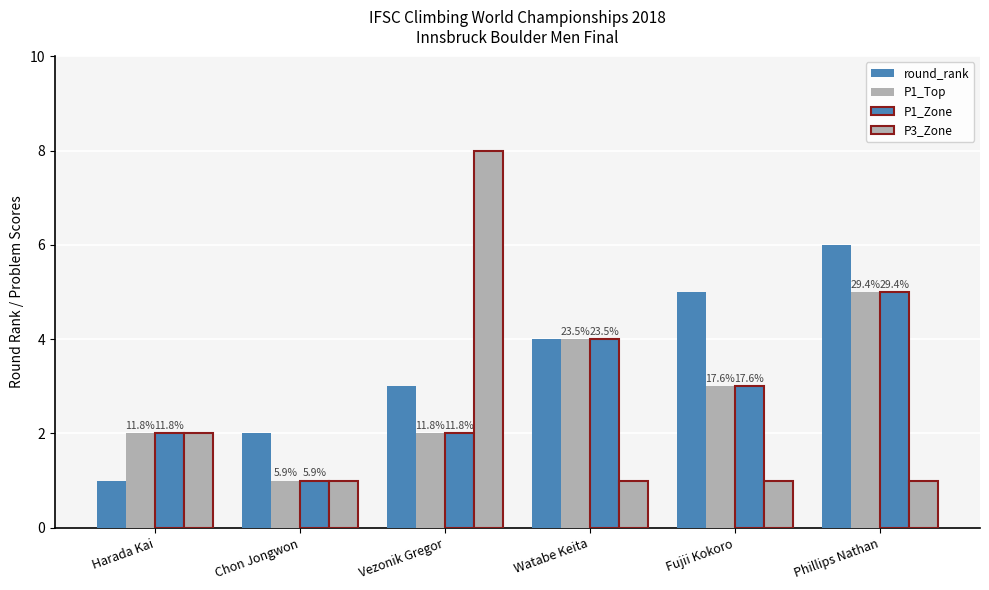

How many bars are there in each group?

4